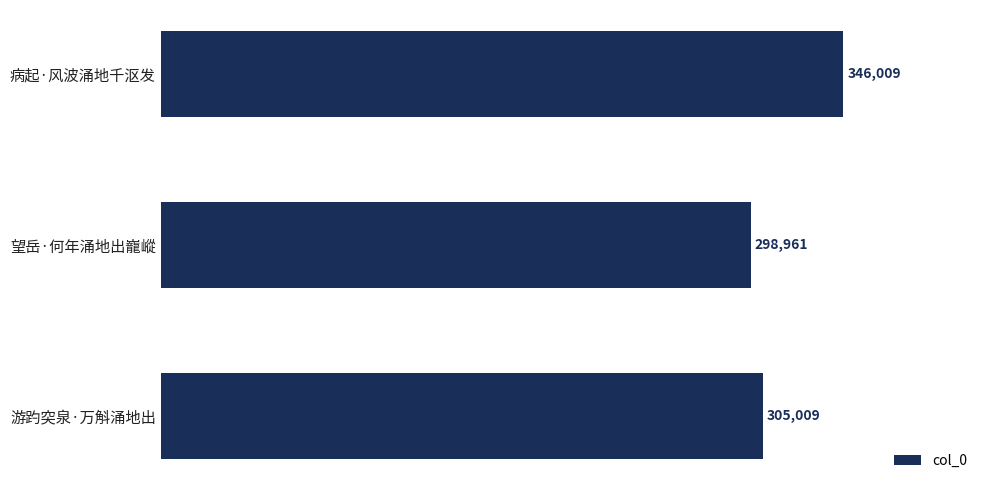

Reading bottom to top, extract all data points from this chart.

305009	298961	346009